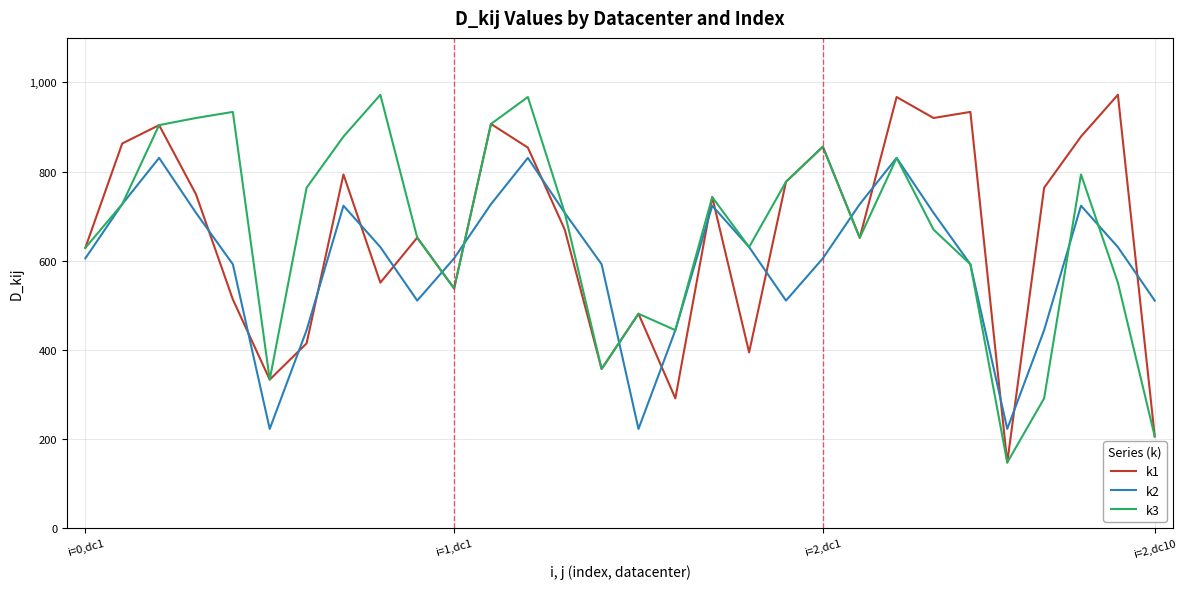

Which series ends up on top after the final intersection of k2 and k3?

k2